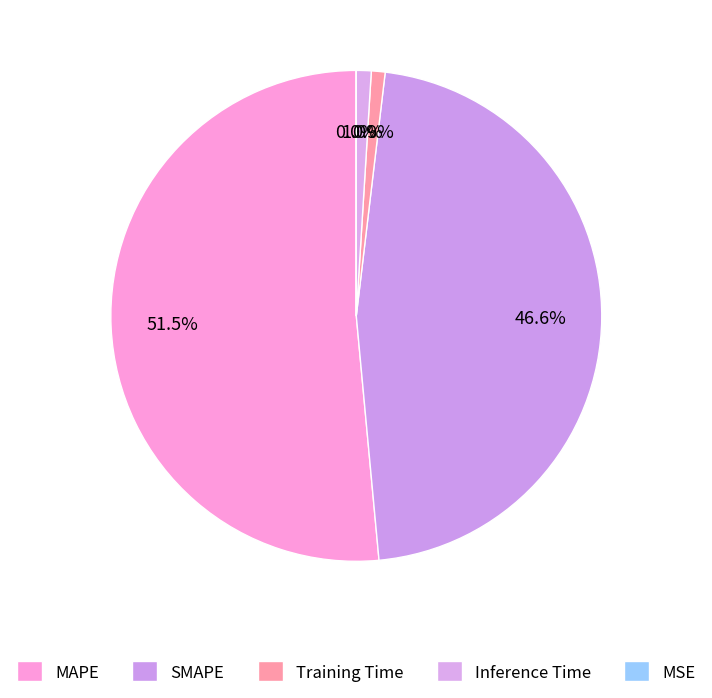

What is the smallest slice in the pie chart?

MSE